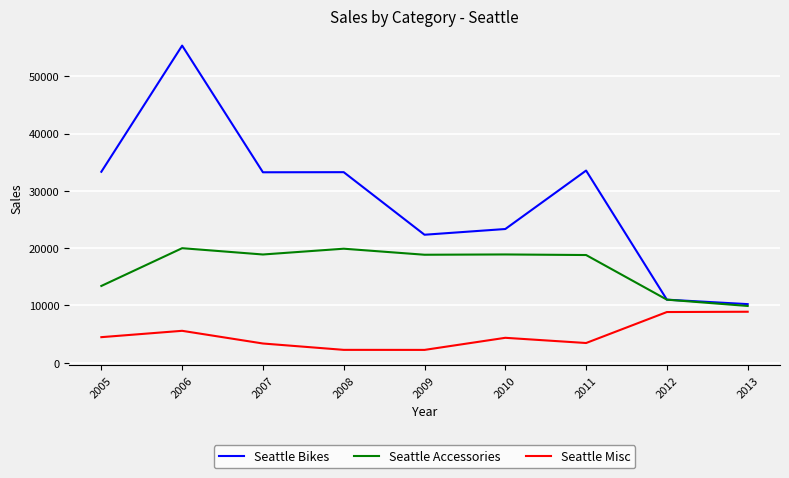

What is the lowest value of the Seattle Bikes series?

10221